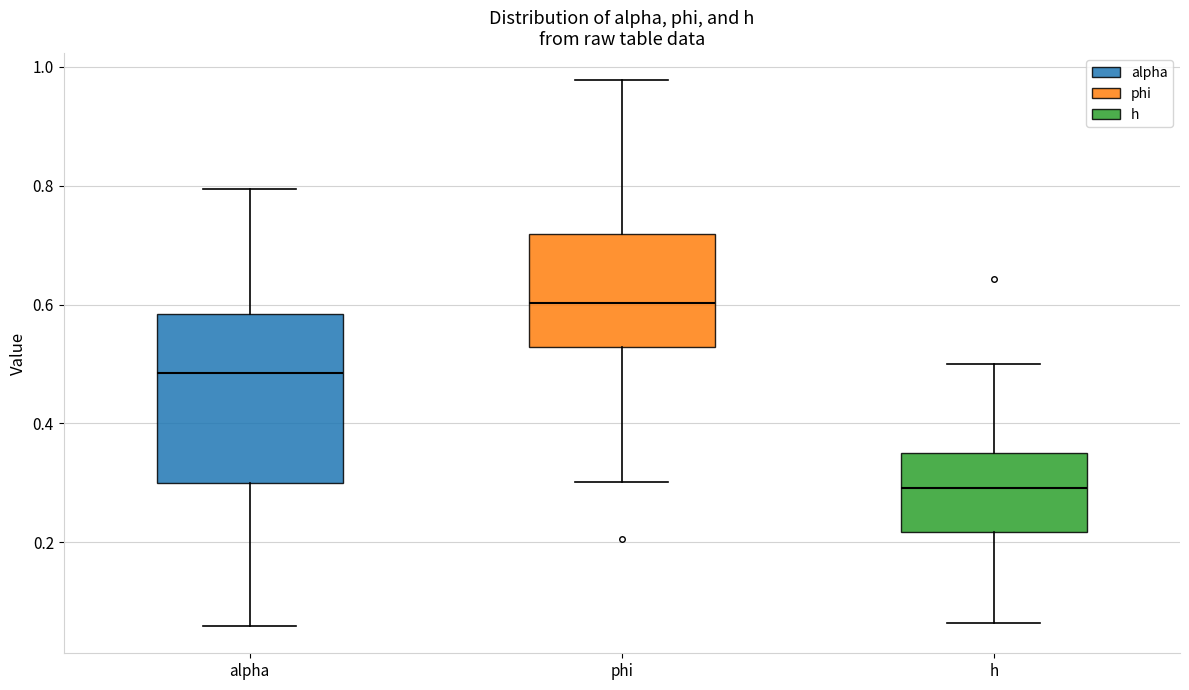

Where is the lower edge of the box for phi on the y-axis? The values are not printed on the chart, so give them approximately, as read against the axis.

0.52